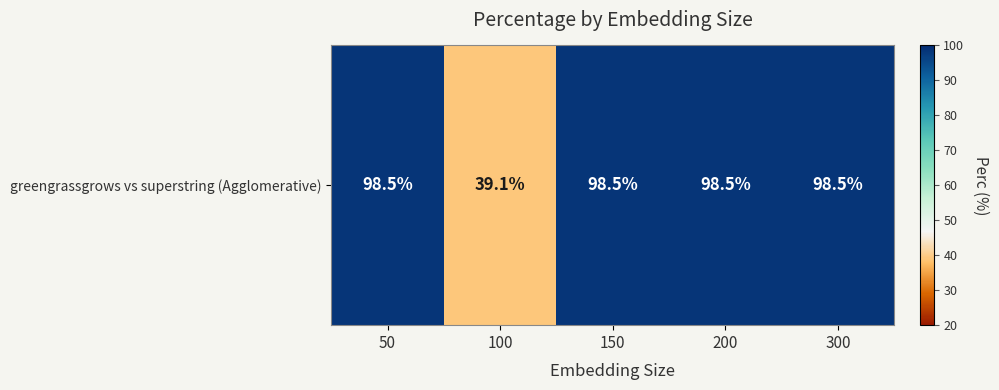

What is the minimum value shown in the chart?

39.1